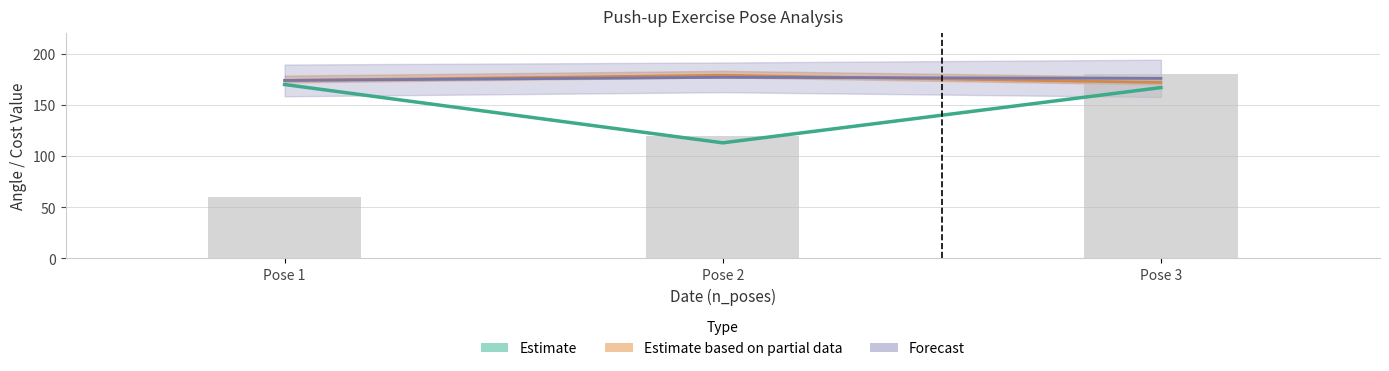

The value of Estimate at Pose 3 is 70. True or false?

False